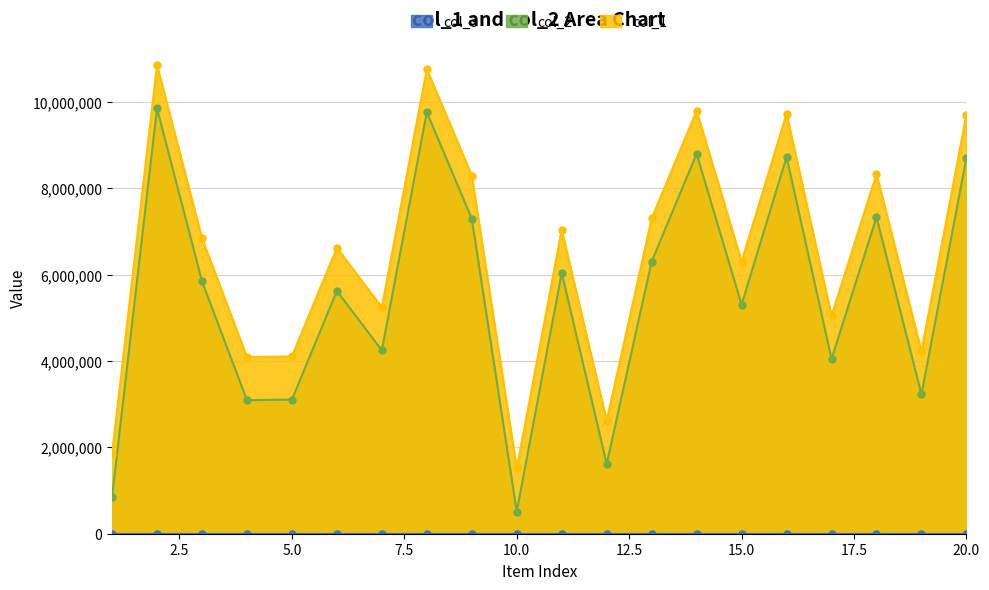

Is the value of col_2 at 3 greater than the value of col_1 at 15?

Yes